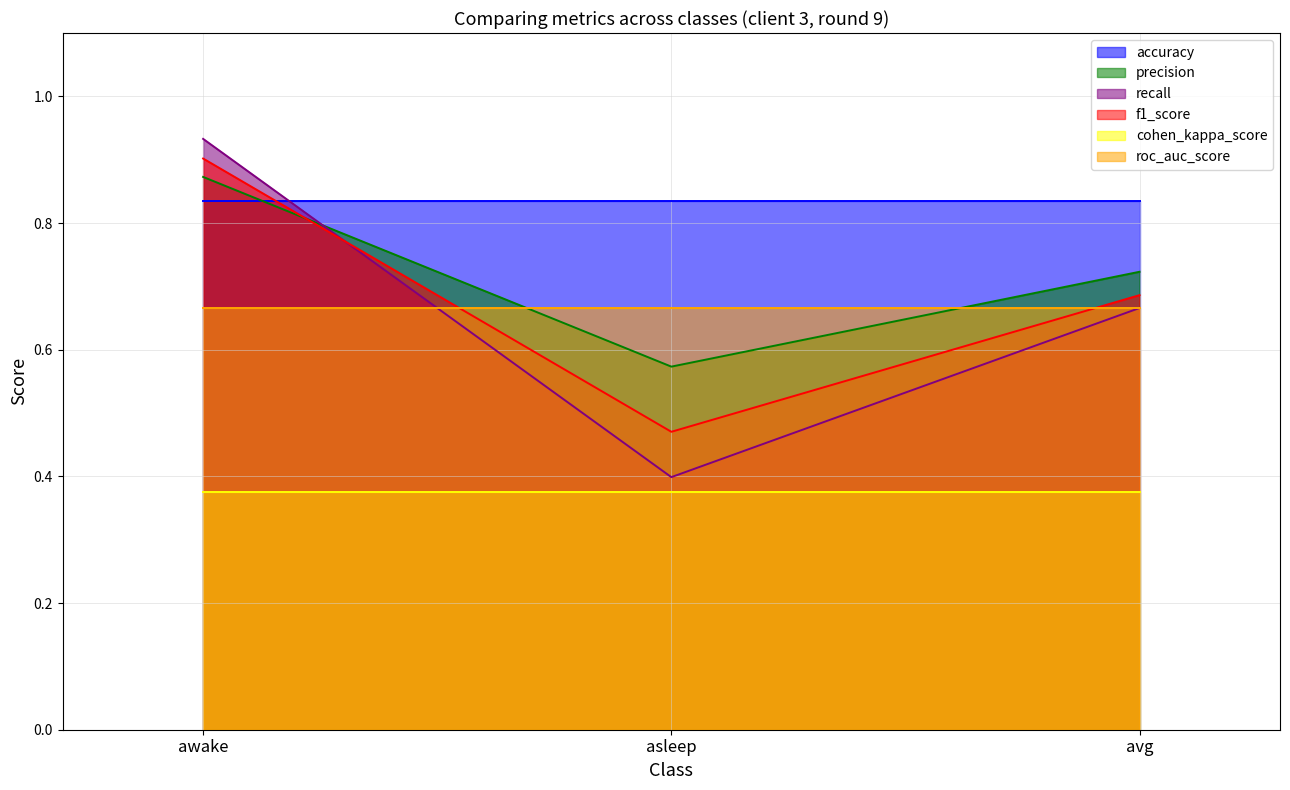

What is the approximate value of f1_score at asleep?

0.5